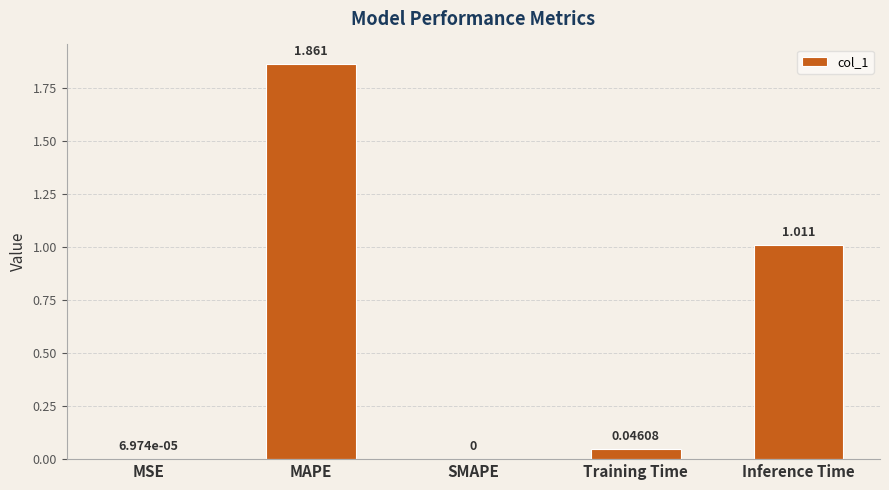

How many data points does each series have?

5